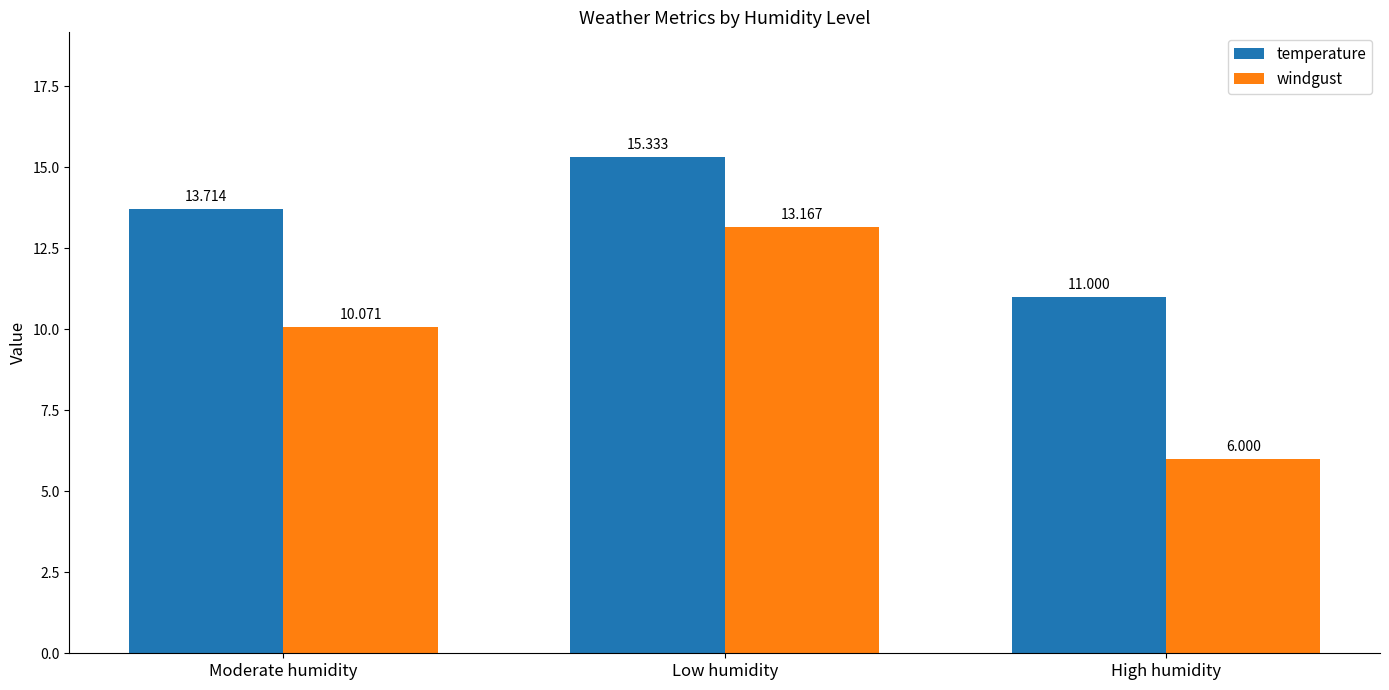

How many categories are shown in the chart?

3